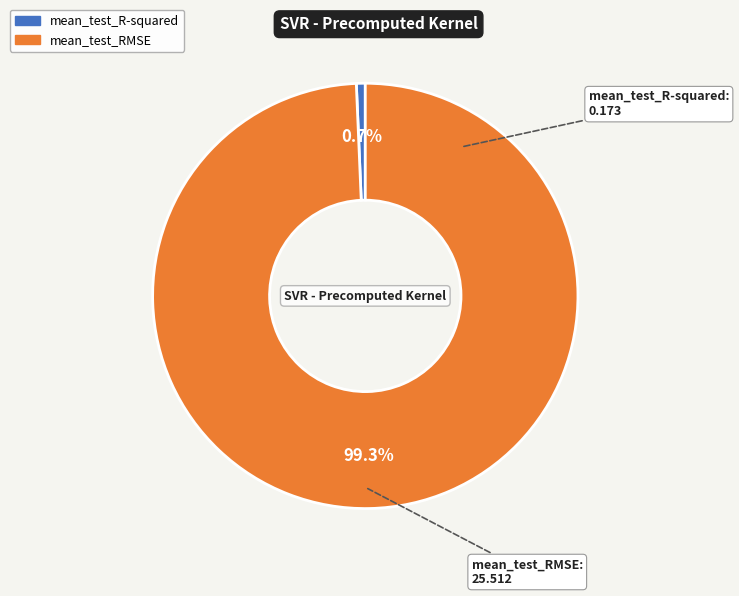

Count the number of slices in the pie.

2